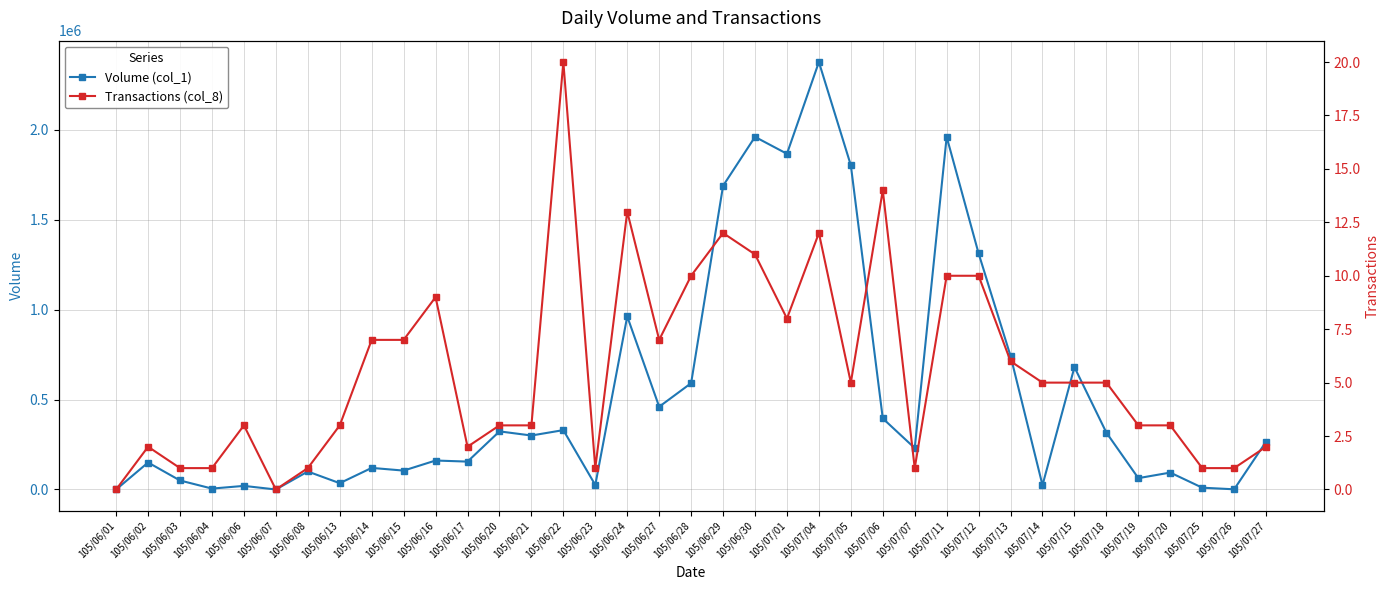

Which has a higher value, 105/07/11 or 105/06/17?

105/07/11